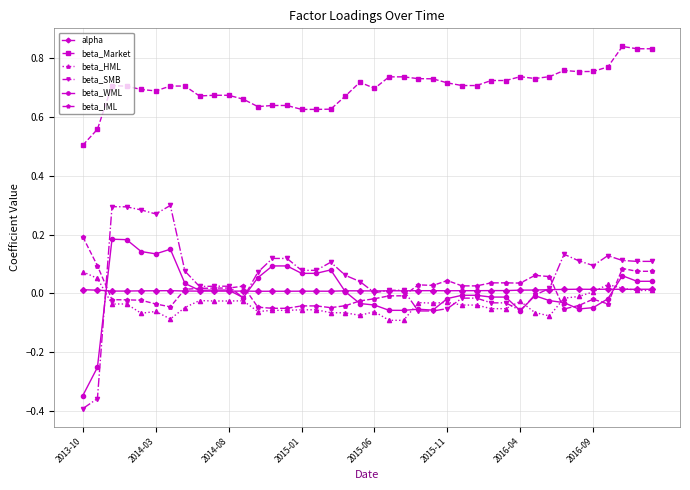

Which series has the largest total across all categories?

beta_Market